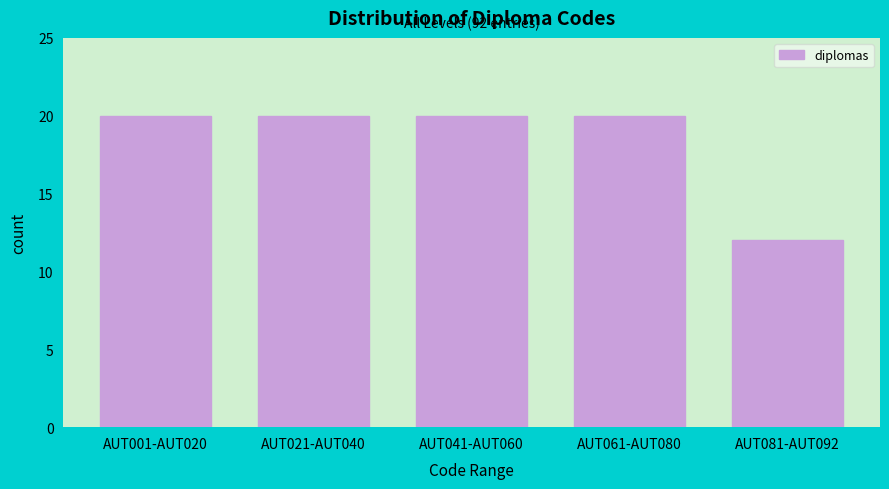

Reading right to left, list all the values displayed in this chart.

12	20	20	20	20